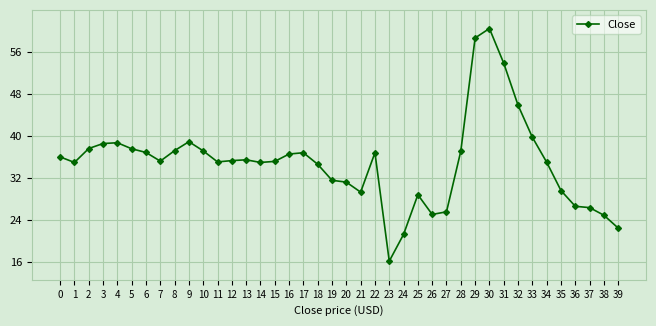

What is the value of the 7th point from the left?

36.8